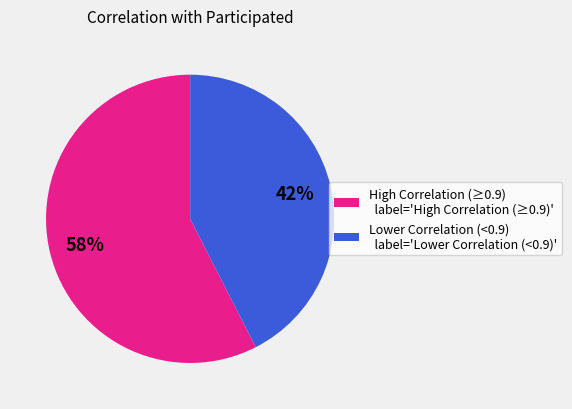

True or false: High Correlation (≥0.9) label='High Correlation (≥0.9)' accounts for 45% of the total.

False